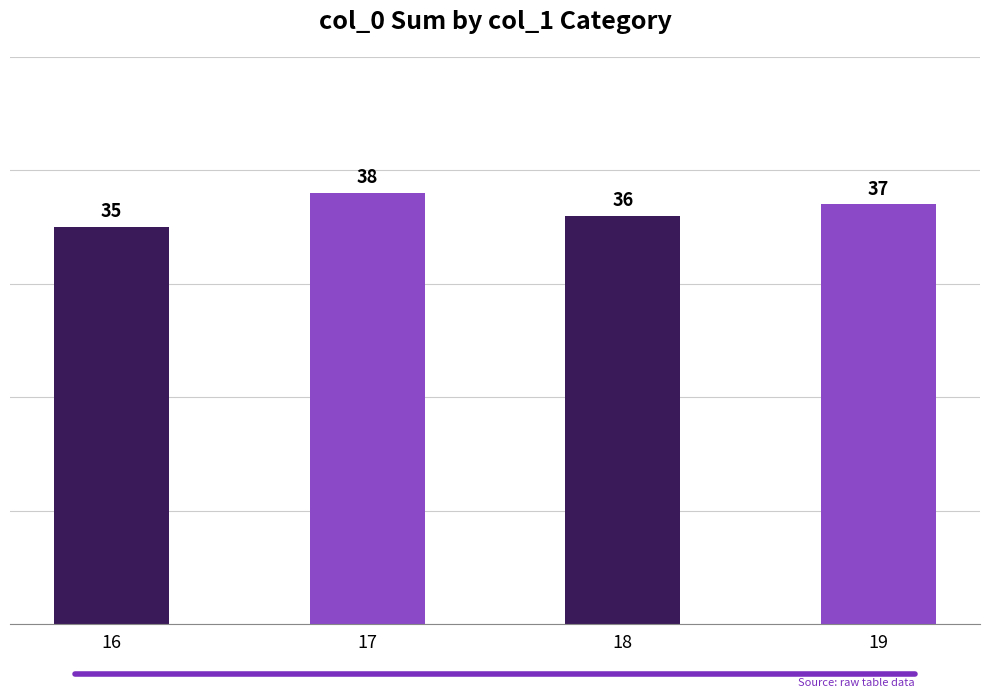

Reading left to right, what are all the values shown in this chart?

16=35	17=38	18=36	19=37